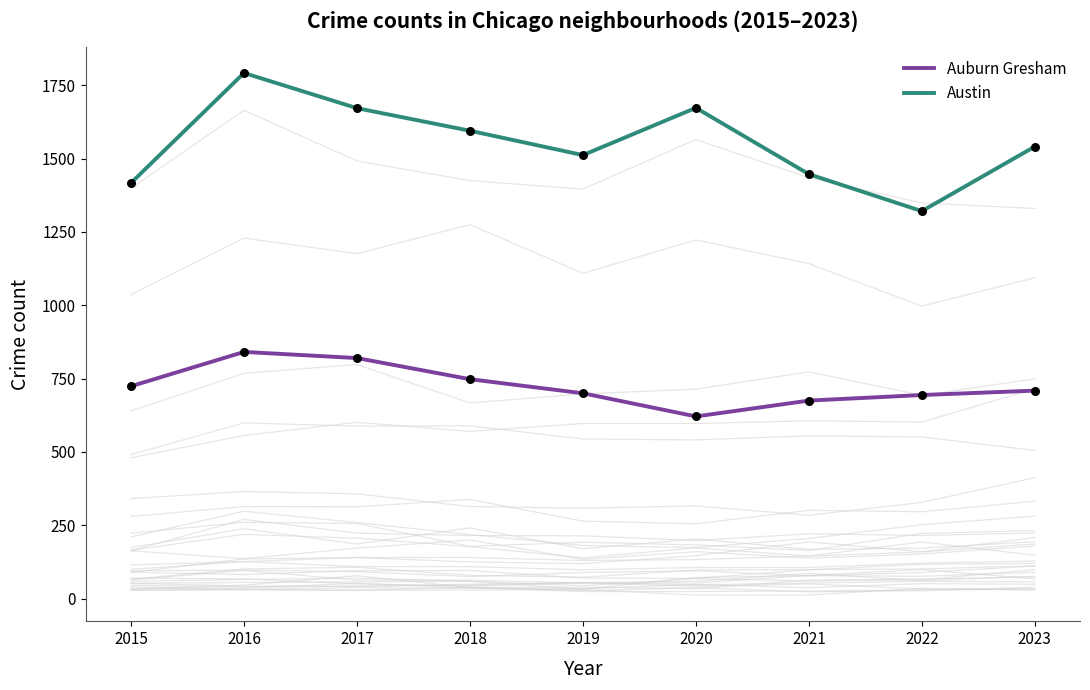

At which category is the sum across all series the highest?

2016